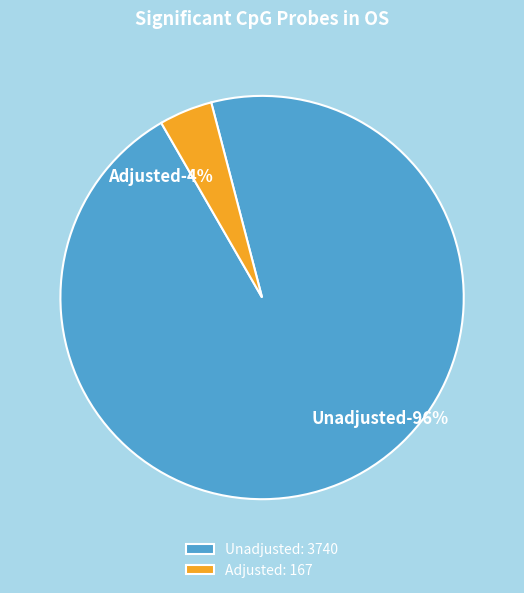

What portion of the pie excludes Unadjusted?

4.3%